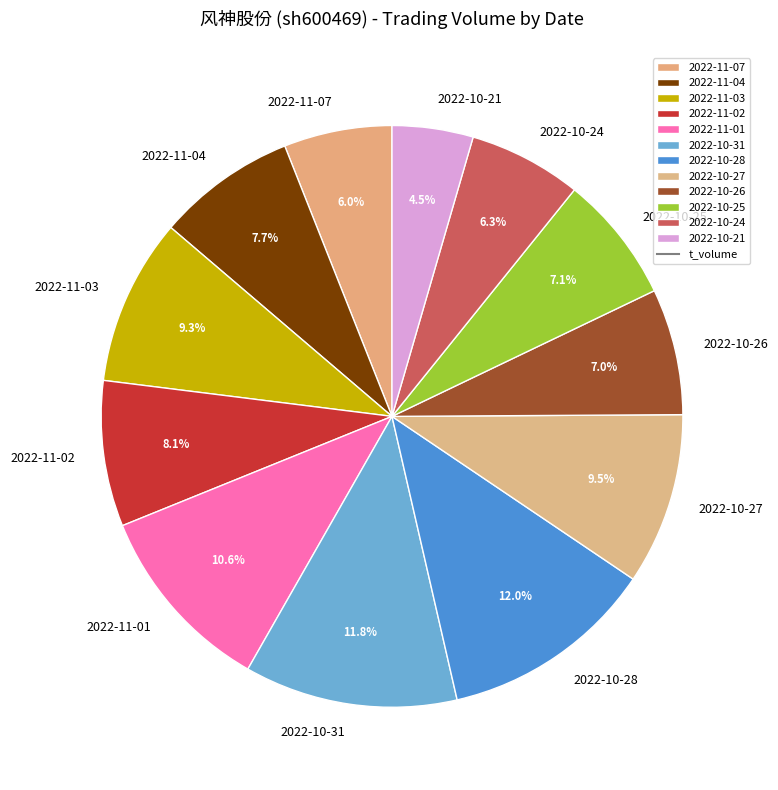

Which category has the smallest portion of the pie?

2022-10-21